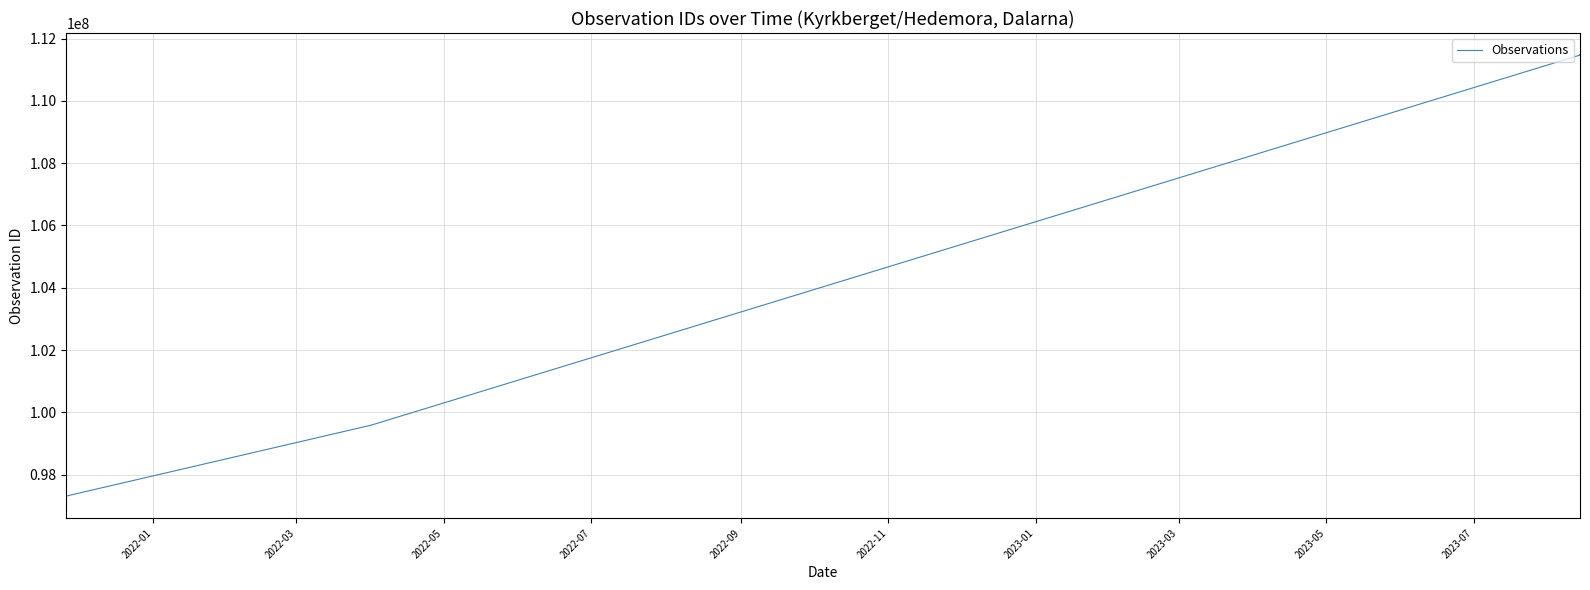

How many lines are shown in the chart?

1